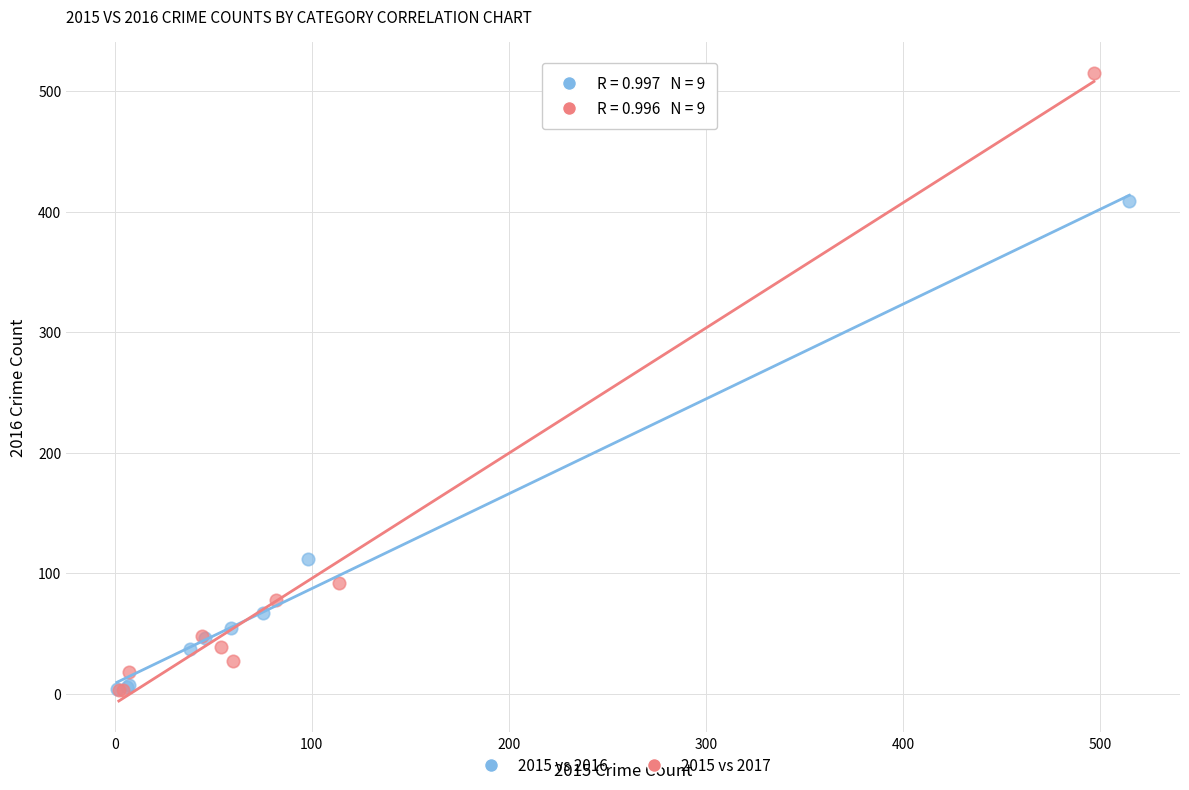

Which series has the largest Y range (max minus min)?

2015 vs 2017